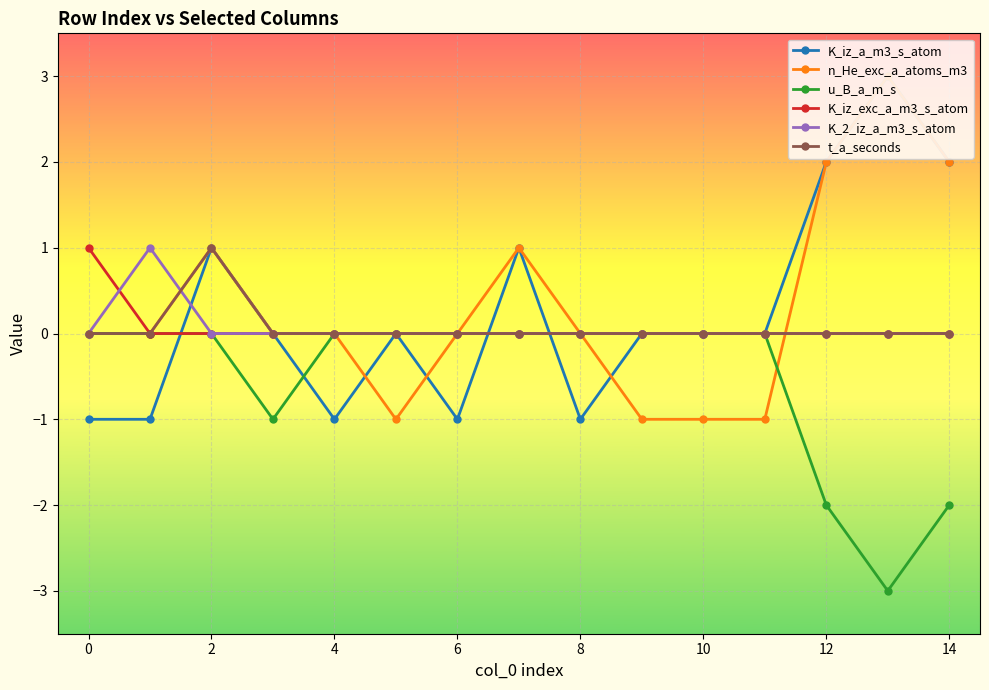

What is the greatest value displayed?

3